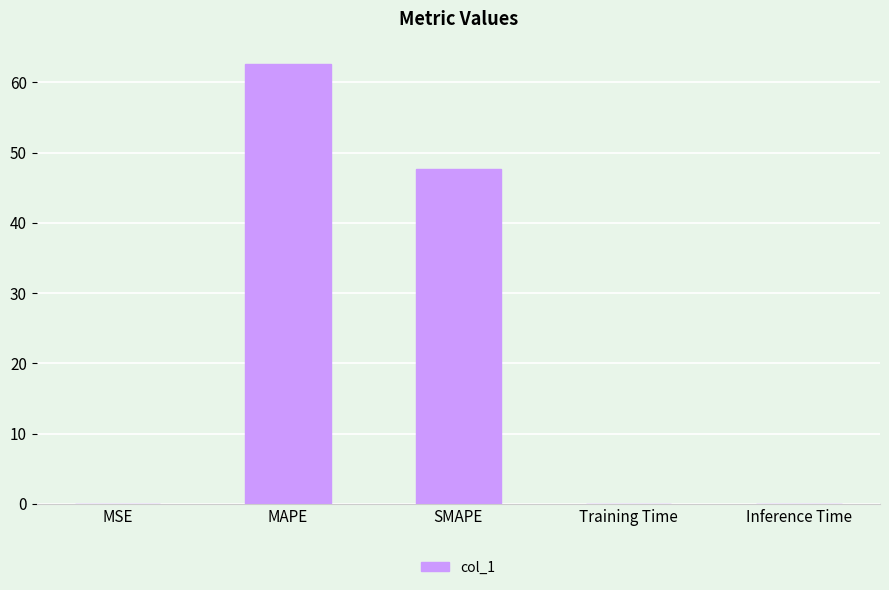

Is it true that the value at MAPE is 62.7?

True